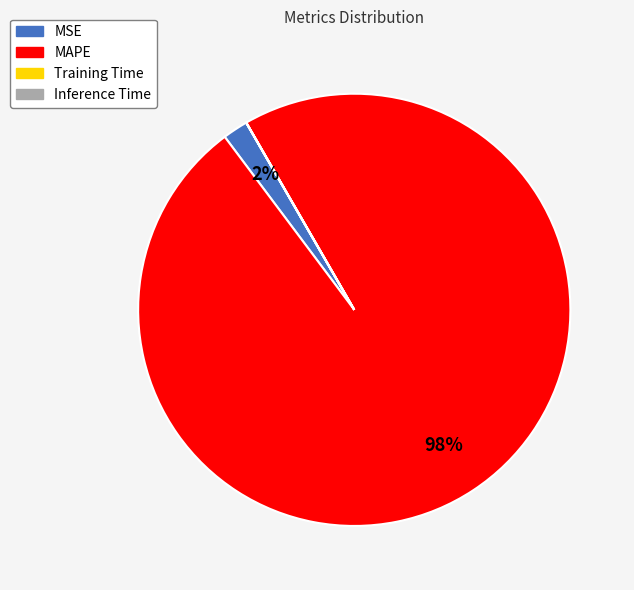

Which category has the biggest portion of the pie?

MAPE